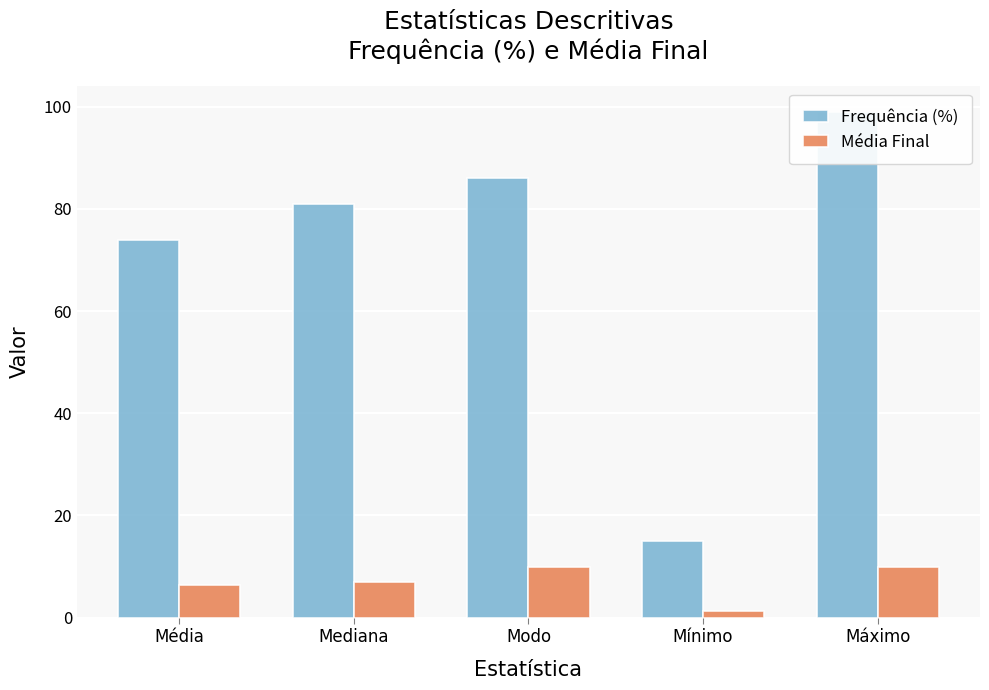

Between Mínimo and Média, which is larger?

Média